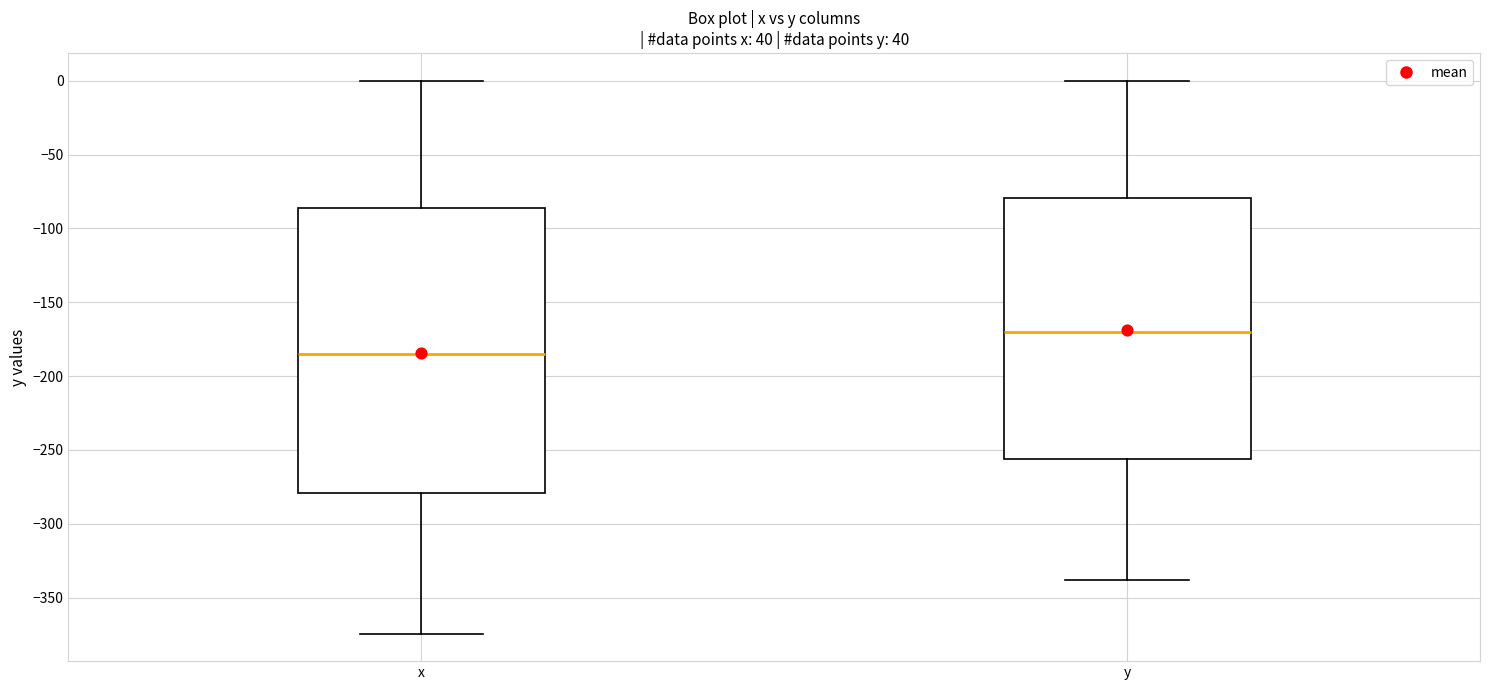

Which box is the tallest, from its lower edge to its upper edge?

x